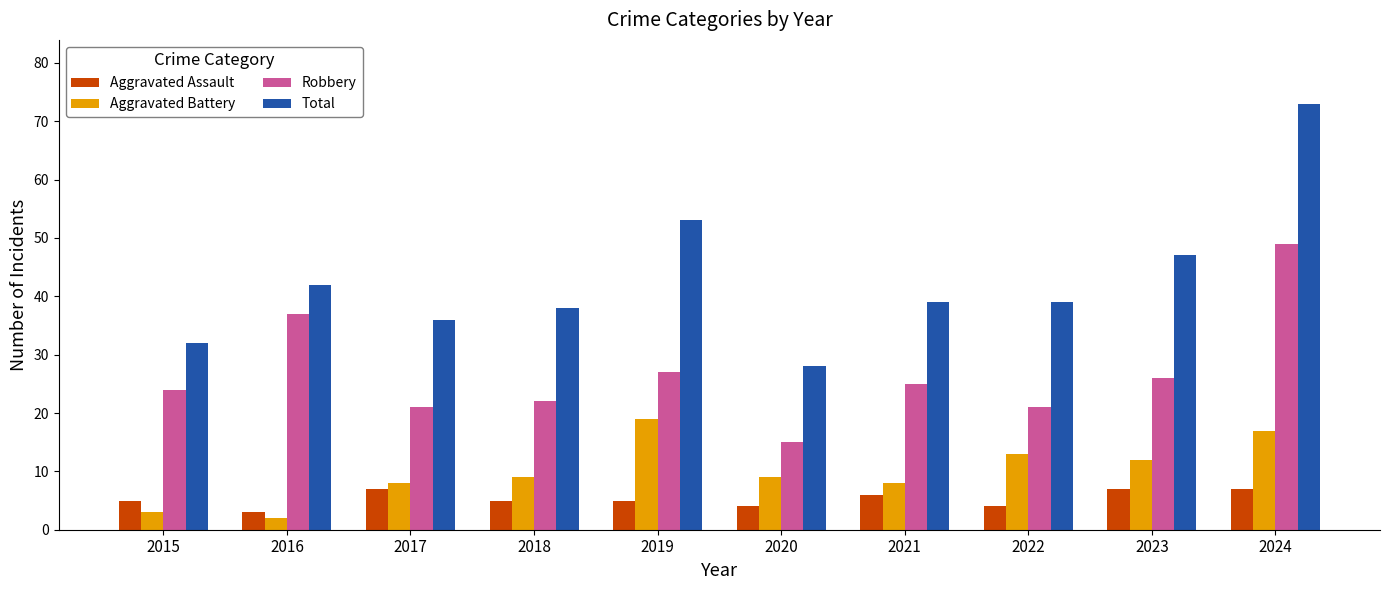

The Aggravated Assault series shows 2 at 2017. True or false?

False